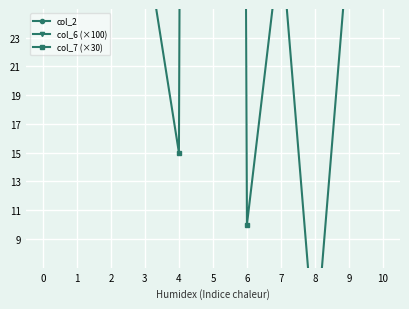

Count the number of data series in this chart.

3